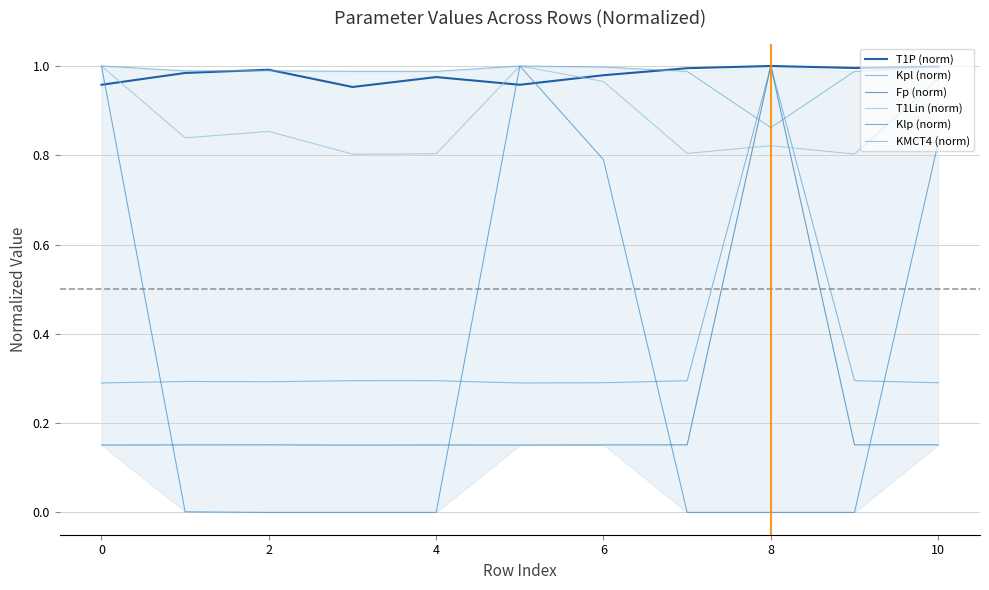

At which category does T1P (norm) reach its first local peak?

2